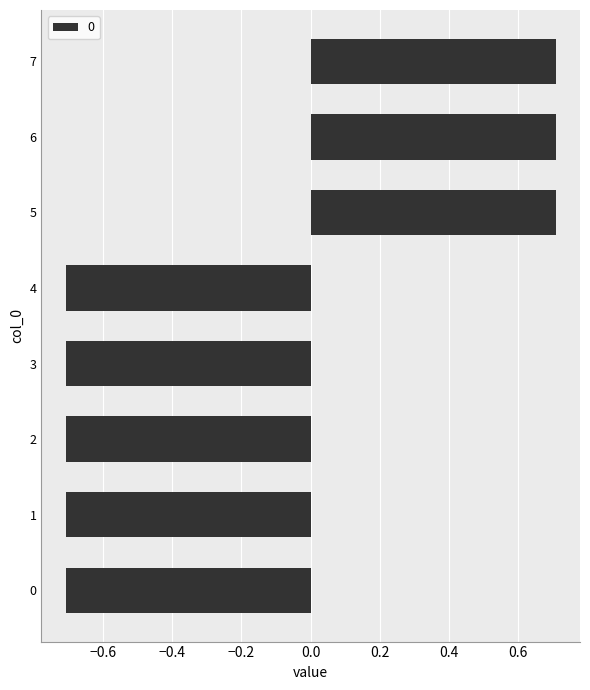

What is the difference between the maximum and minimum values?

1.4